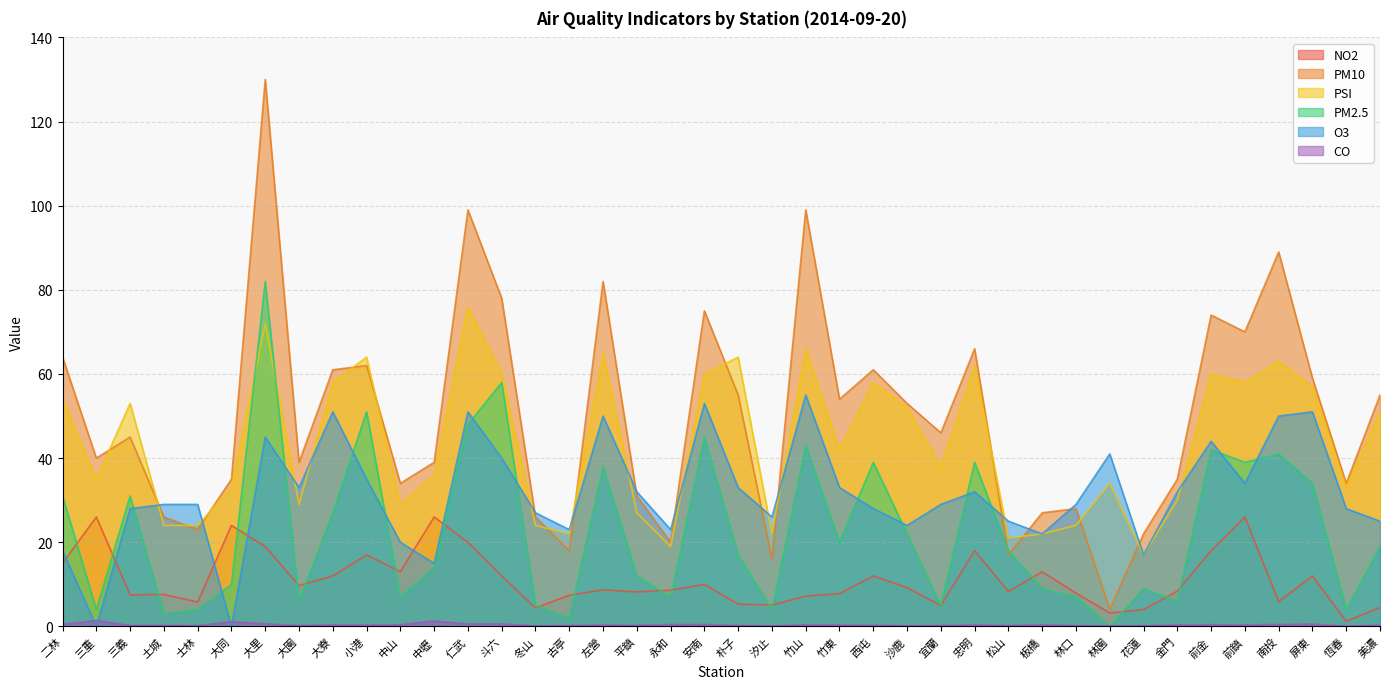

Reading left to right, extract all data points from this chart.

NO2: 15.0	26.0	7.5	7.6	5.8	24.0	19.0	9.7	12.0	17.0	13.0	26.0	20.0	12.0	4.4	7.4	8.7	8.2	8.6	10.0	5.3	5.1	7.2	7.8	12.0	9.2	5.0	18.0	8.3	13.0	7.9	3.2	4.0	8.4	18.0	26.0	5.9	12.0	1.2	4.5
PM10: 64.0	40.0	45.0	26.0	23.0	35.0	130.0	39.0	61.0	62.0	34.0	39.0	99.0	78.0	26.0	18.0	82.0	31.0	20.0	75.0	55.0	16.0	99.0	54.0	61.0	53.0	46.0	66.0	17.0	27.0	28.0	4.0	22.0	35.0	74.0	70.0	89.0	59.0	34.0	55.0
PSI: 54.0	35.0	53.0	24.0	24.0	33.0	72.0	29.0	58.0	64.0	29.0	36.0	76.0	60.0	24.0	22.0	65.0	27.0	19.0	60.0	64.0	22.0	66.0	42.0	58.0	52.0	38.0	62.0	21.0	22.0	24.0	34.0	17.0	30.0	60.0	58.0	63.0	57.0	33.0	51.0
PM2.5: 31.0	4.0	31.0	3.0	4.0	10.0	82.0	6.0	27.0	51.0	7.0	14.0	48.0	58.0	5.0	2.0	38.0	12.0	7.0	45.0	17.0	4.0	43.0	20.0	39.0	22.0	5.0	39.0	18.0	9.0	7.0	0.0	9.0	6.0	42.0	39.0	41.0	34.0	4.0	19.0
O3: 18.0	0.0	28.0	29.0	29.0	0.0	45.0	33.0	51.0	35.0	20.0	15.0	51.0	40.0	27.0	23.0	50.0	32.0	23.0	53.0	33.0	26.0	55.0	33.0	28.0	24.0	29.0	32.0	25.0	22.0	29.0	41.0	17.0	32.0	44.0	34.0	50.0	51.0	28.0	25.0
CO: 0.5	1.4	0.2	0.2	0.2	1.1	0.6	0.2	0.4	0.3	0.4	1.3	0.6	0.6	0.1	0.2	0.3	0.2	0.4	0.5	0.2	0.2	0.4	0.3	0.3	0.2	0.2	0.3	0.2	0.4	0.2	0.2	0.2	0.3	0.4	0.4	0.5	0.6	0.1	0.3